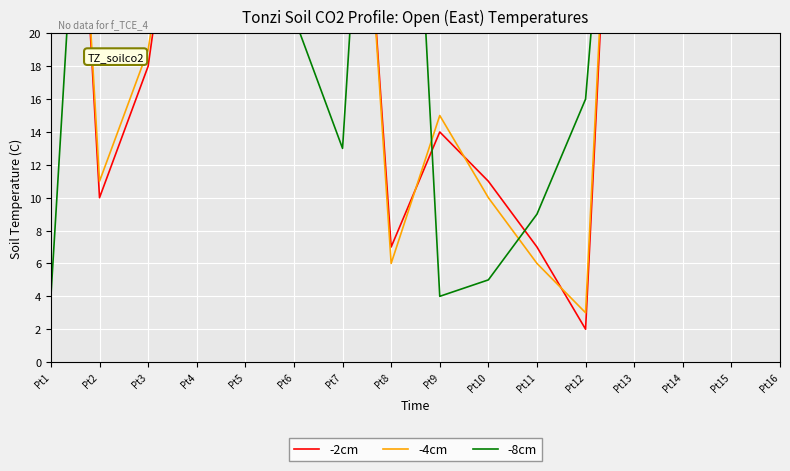

How many values in the -4cm series exceed 38?

7